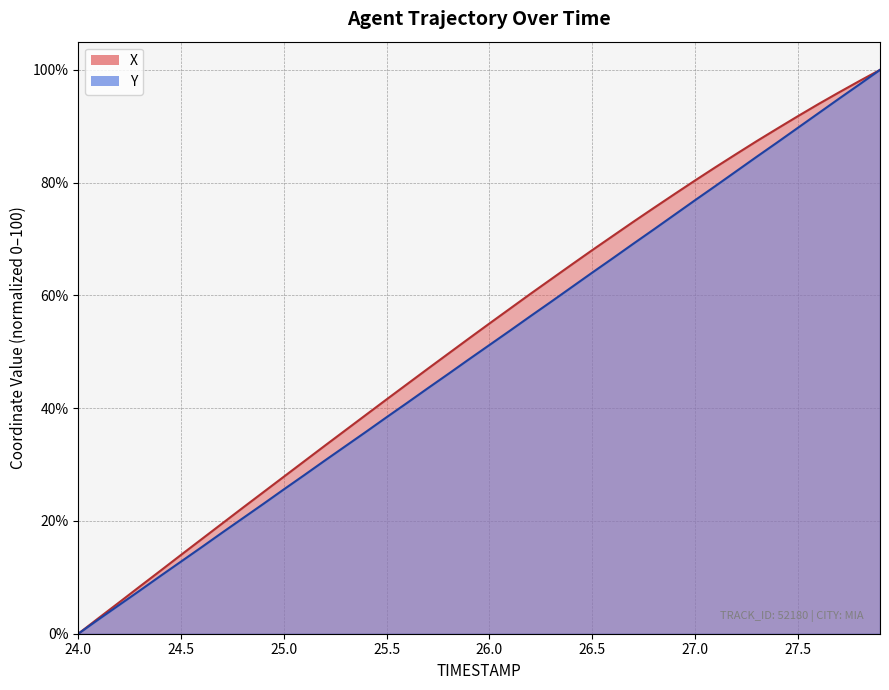

How many lines are shown in the chart?

2